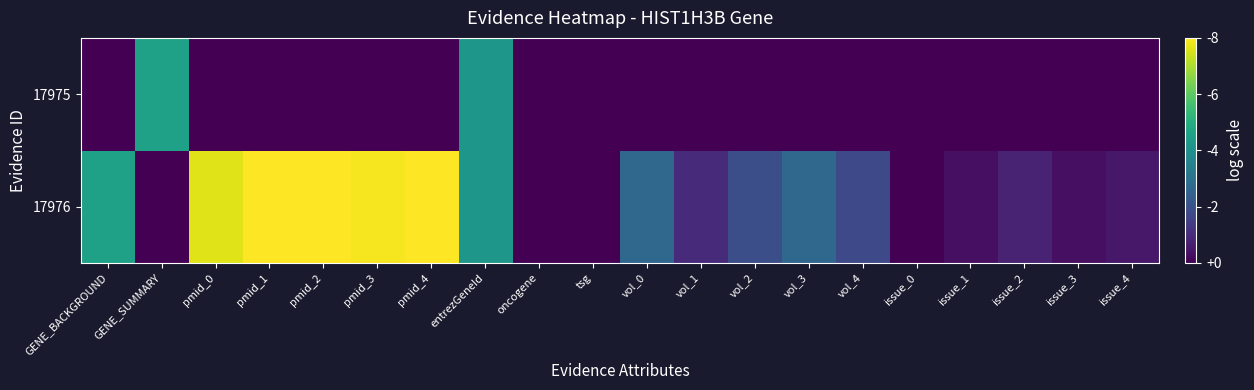

List the series in order of their overall mean, lowest first.

17975, 17976